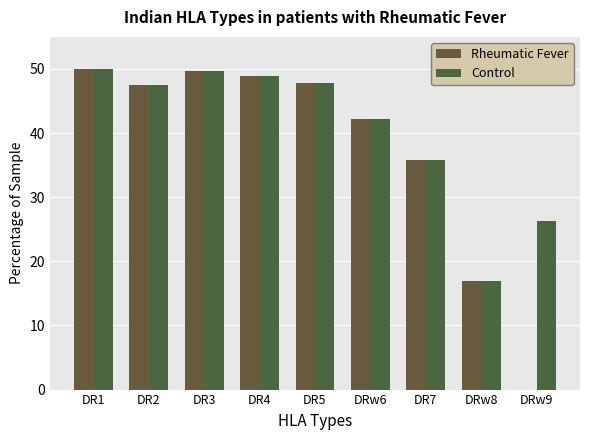

Are the bars grouped side by side (vs. stacked)?

Yes